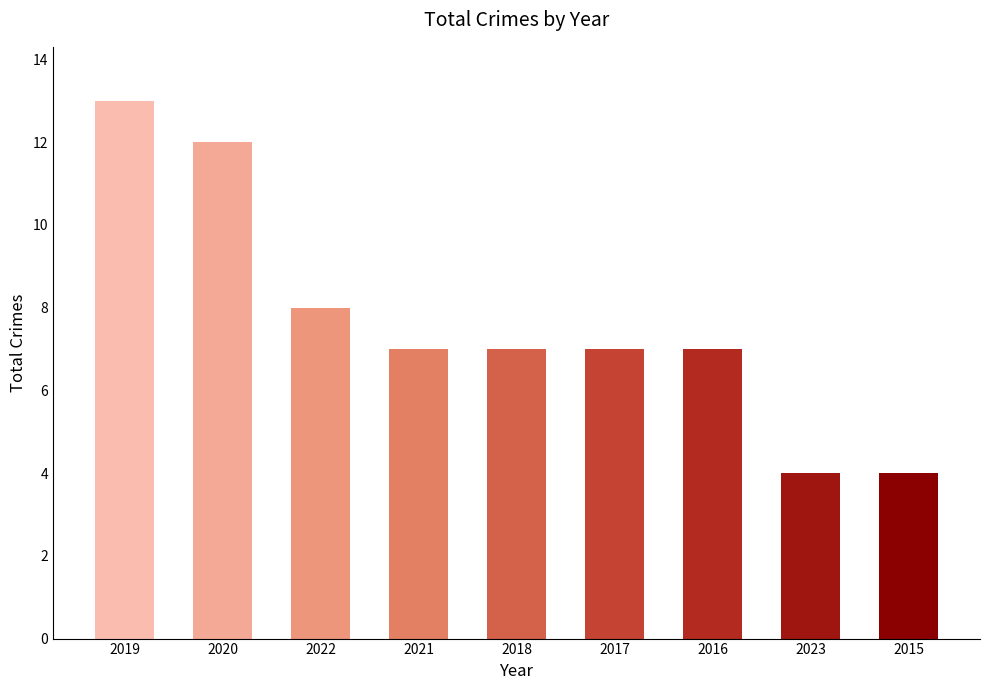

Which label corresponds to the largest value in the chart?

2019